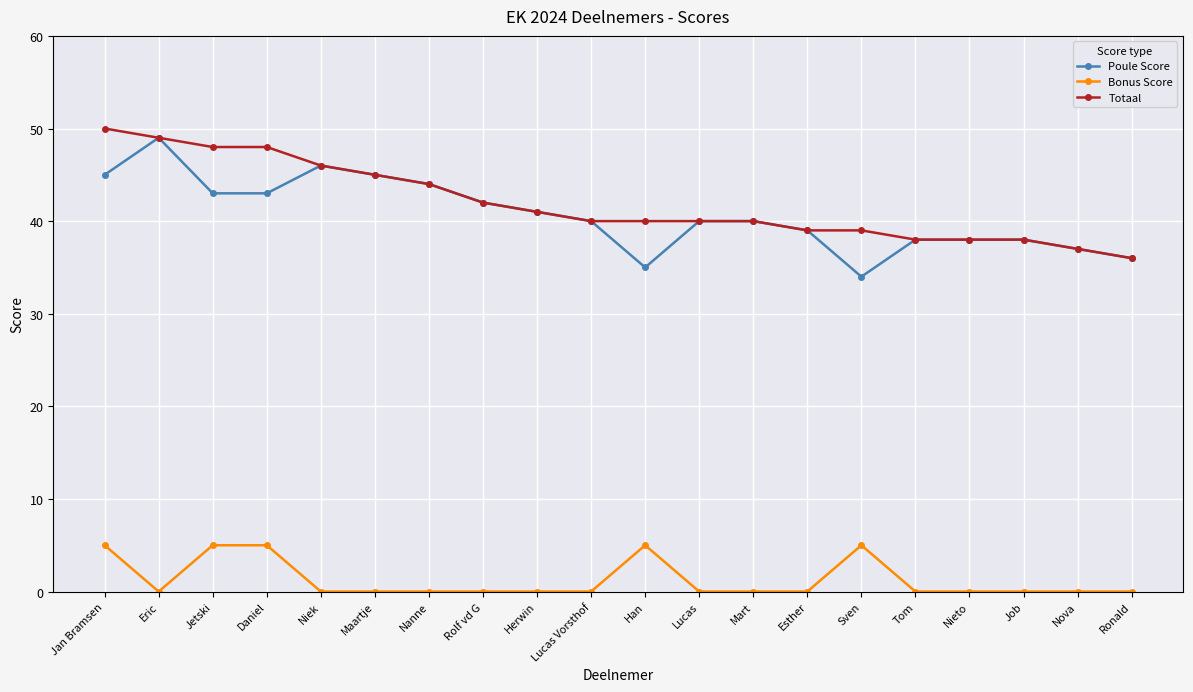

Reading left to right, list all the values displayed in this chart.

Poule Score: Jan Bramsen=45	Eric=49	Jetski=43	Daniel=43	Niek=46	Maartje=45	Nanne=44	Rolf vd G=42	Herwin=41	Lucas Vorsthof=40	Han=35	Lucas=40	Mart=40	Esther=39	Sven=34	Tom=38	Nieto=38	Job=38	Nova=37	Ronald=36
Bonus Score: Jan Bramsen=5	Eric=0	Jetski=5	Daniel=5	Niek=0	Maartje=0	Nanne=0	Rolf vd G=0	Herwin=0	Lucas Vorsthof=0	Han=5	Lucas=0	Mart=0	Esther=0	Sven=5	Tom=0	Nieto=0	Job=0	Nova=0	Ronald=0
Totaal: Jan Bramsen=50	Eric=49	Jetski=48	Daniel=48	Niek=46	Maartje=45	Nanne=44	Rolf vd G=42	Herwin=41	Lucas Vorsthof=40	Han=40	Lucas=40	Mart=40	Esther=39	Sven=39	Tom=38	Nieto=38	Job=38	Nova=37	Ronald=36